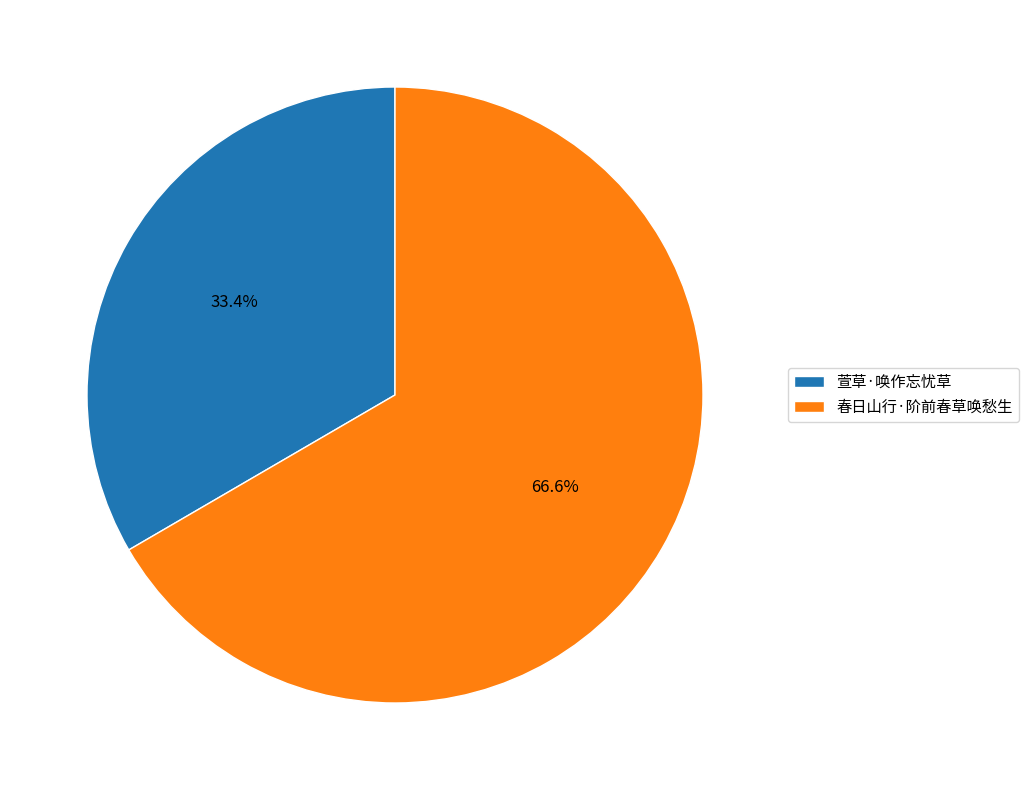

Which slice represents more than half of the pie?

春日山行·阶前春草唤愁生